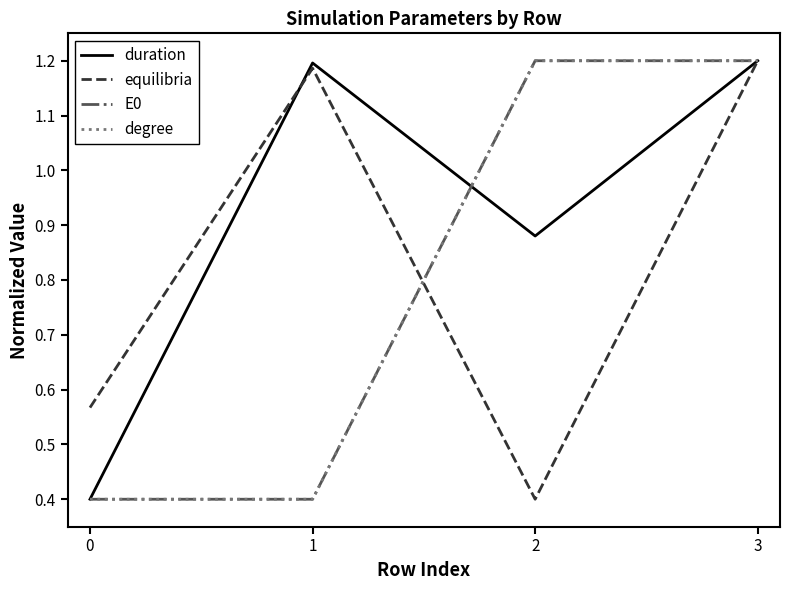

Does the chart have visible grid lines?

No